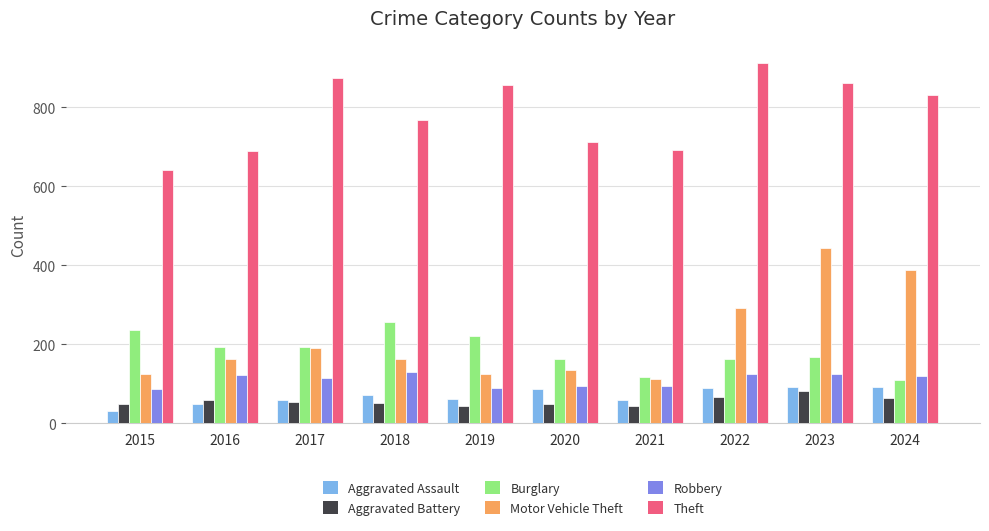

How many values in the Theft series are below 830?

5